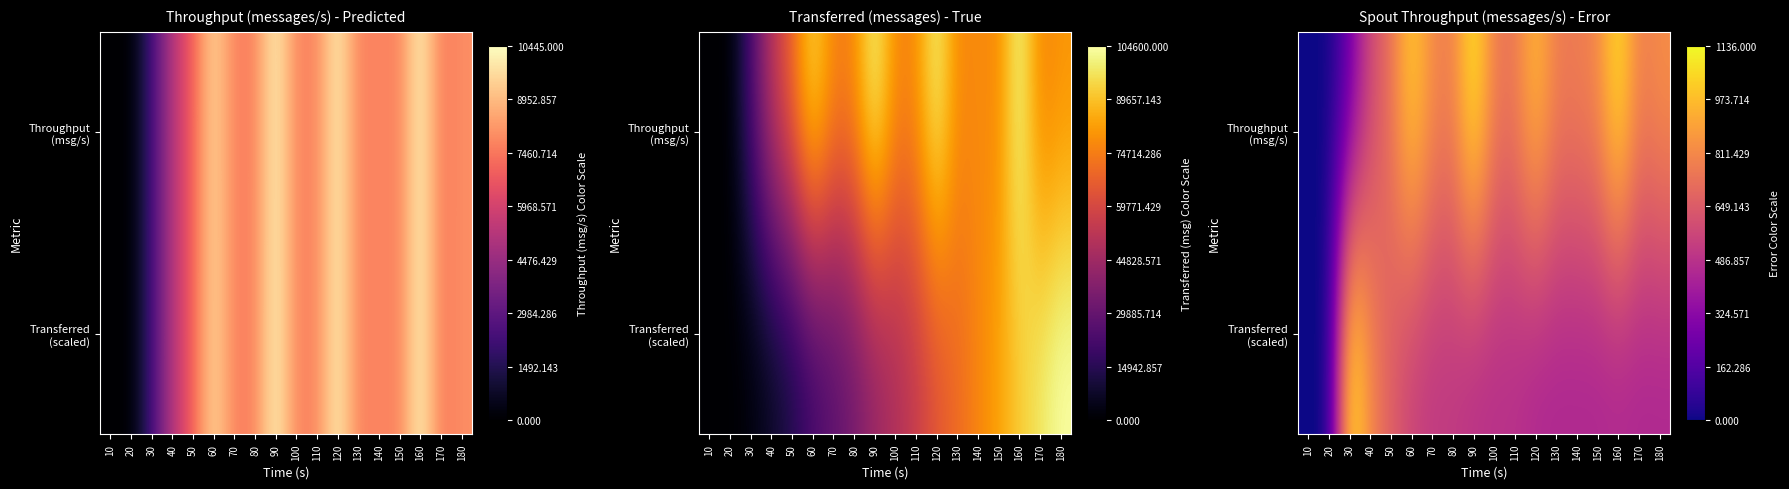

Between 70 and 180, which series saw the biggest shift?

Transferred (scaled)